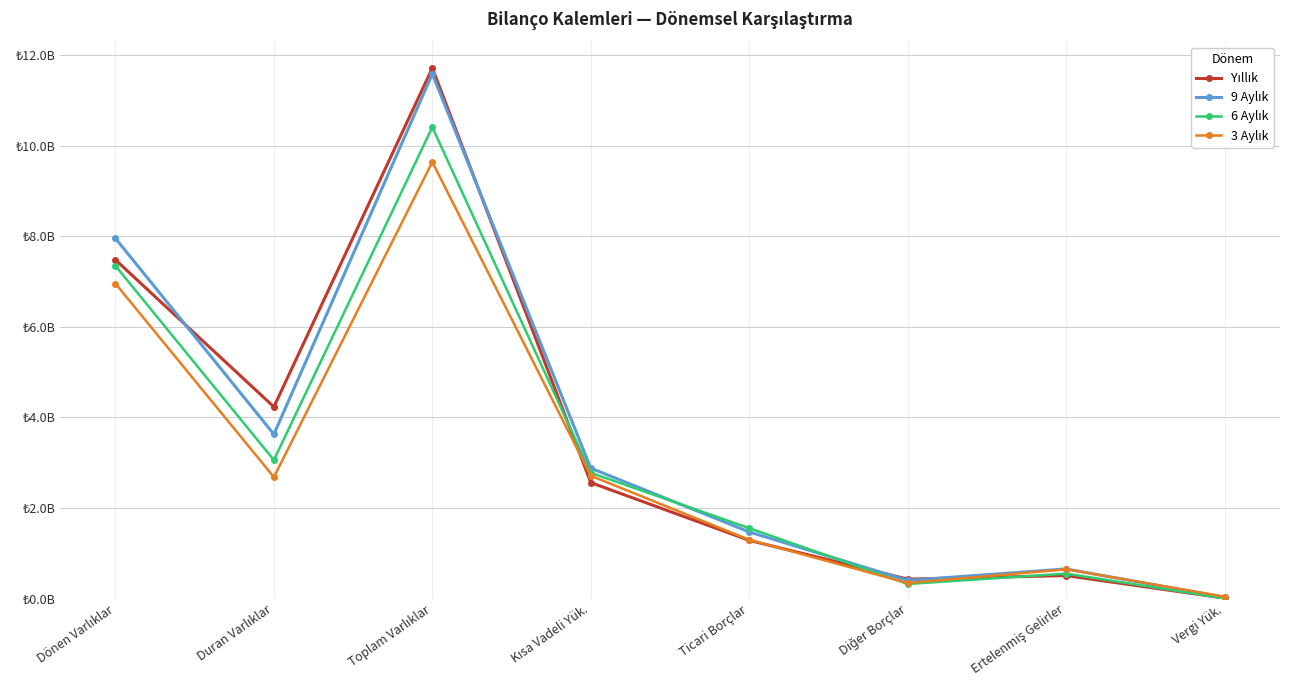

Does the chart have visible grid lines?

Yes